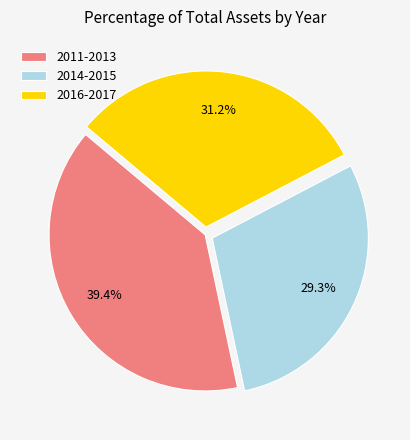

Do 2011-2013 and 2016-2017 together represent more than half of the pie?

Yes